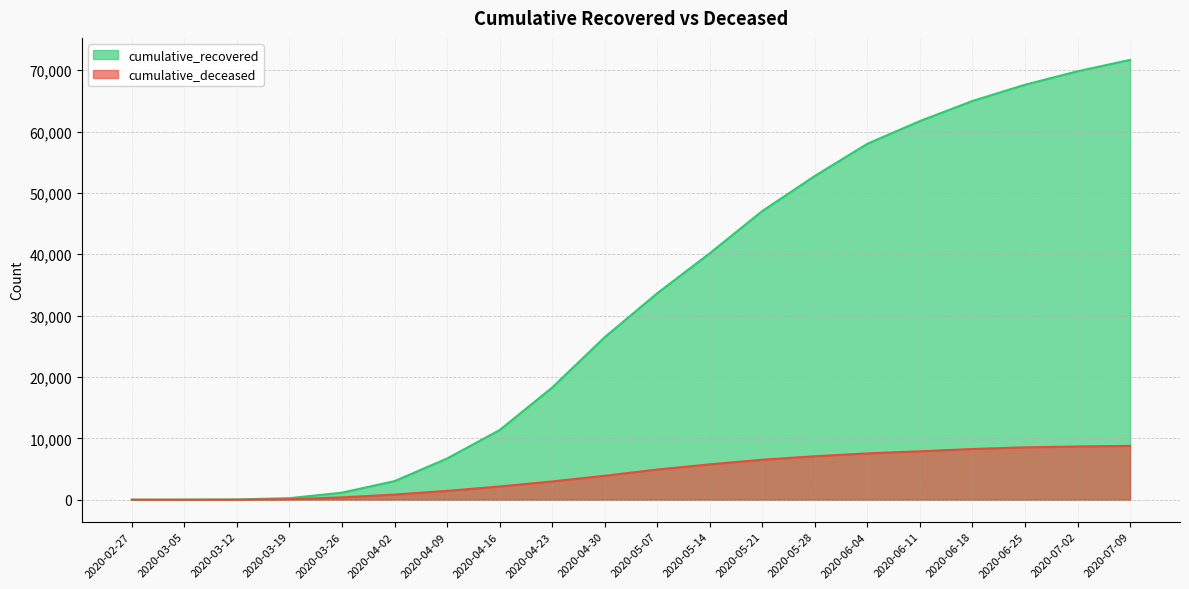

True or false: cumulative_recovered and cumulative_deceased intersect in this chart.

False